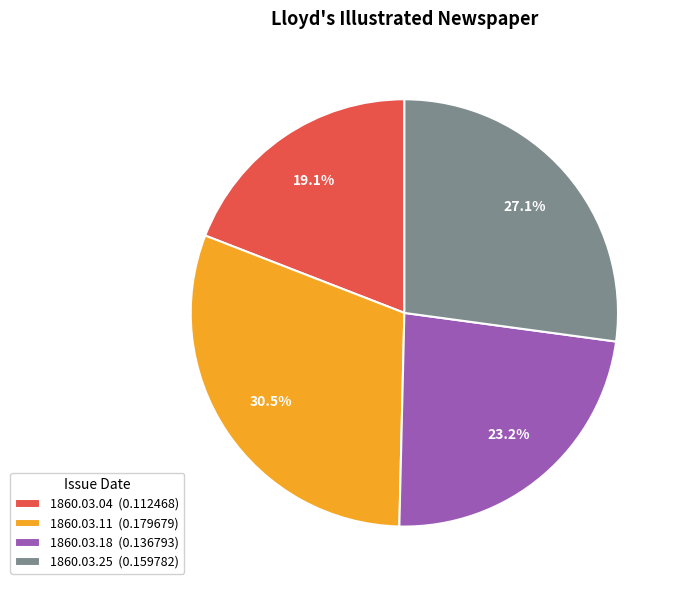

To the nearest percent, what is the difference between the largest and smallest slice percentages?

11%